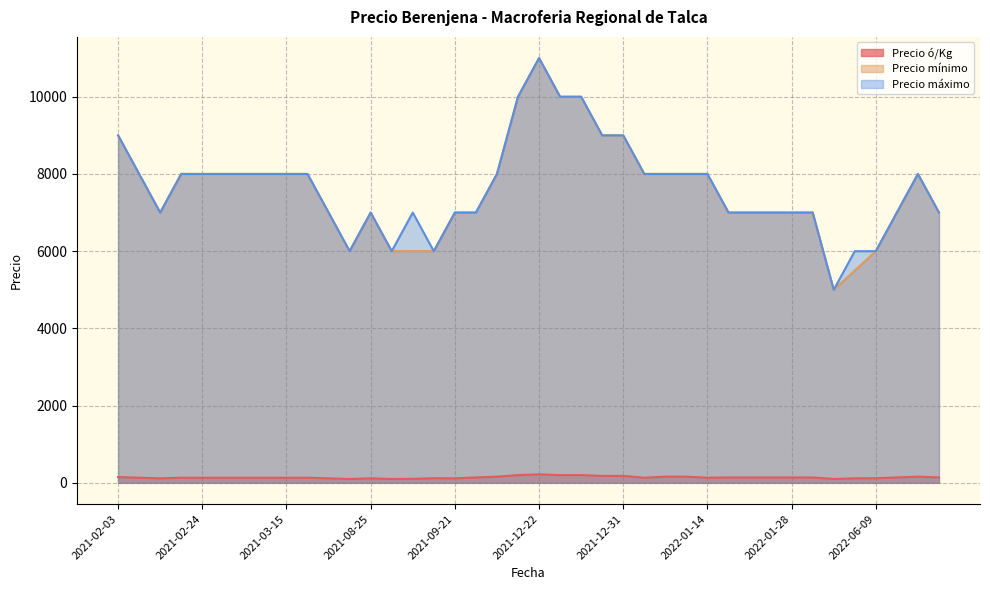

At 2021-02-03, list the series in order from largest to smallest.

Precio mínimo, Precio máximo, Precio ó/Kg